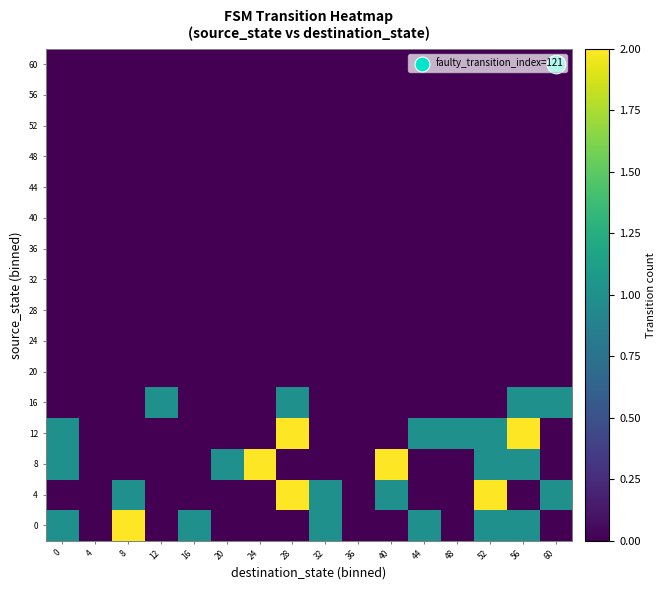

What is the total value across all series at 32?

2